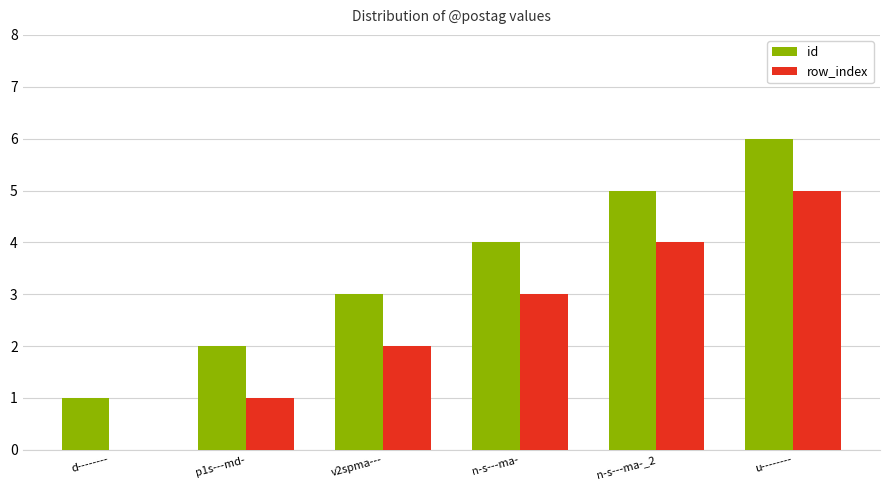

What is the greatest value displayed?

6